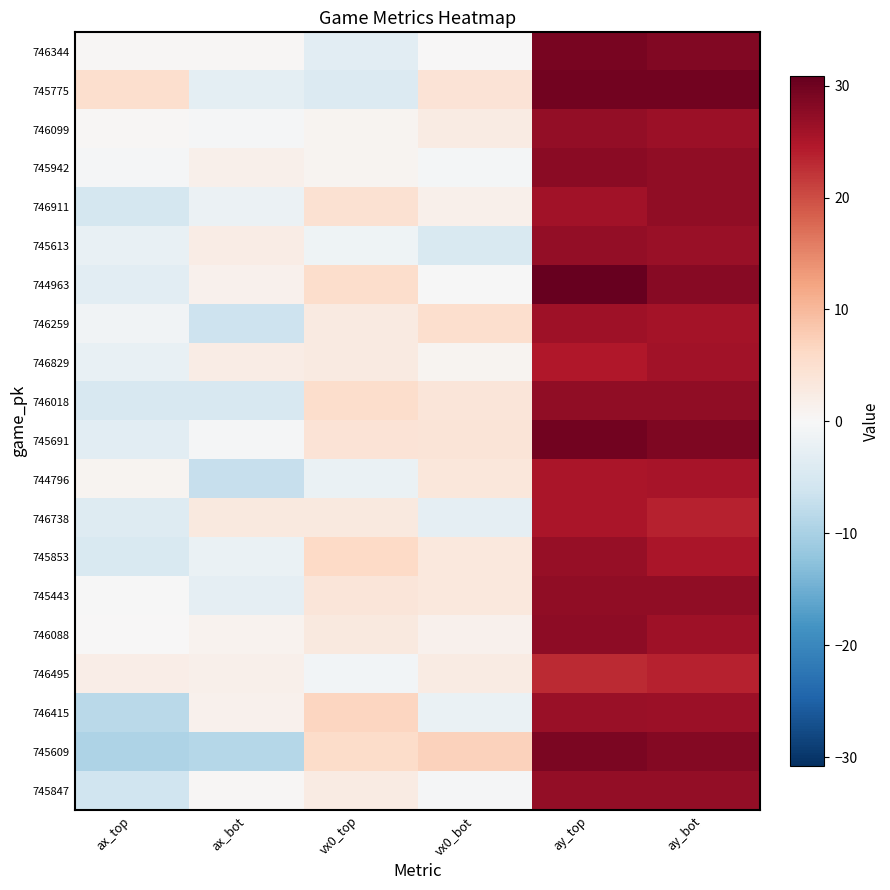

At which category does the chart reach its peak across all series?

ay_top